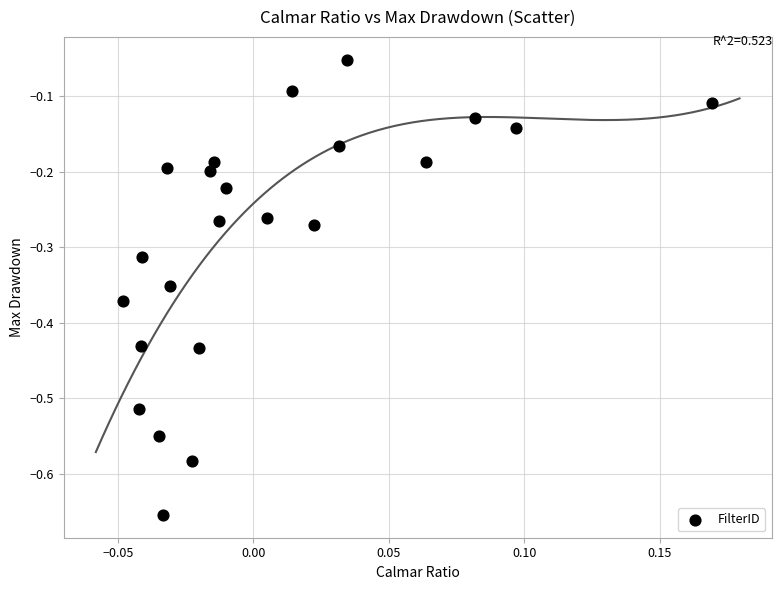

What is the range of Y values (max minus min)?

0.6